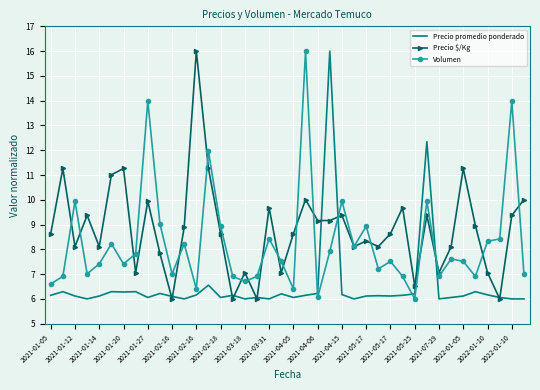

Which series has the largest total across all categories?

Precio $/Kg